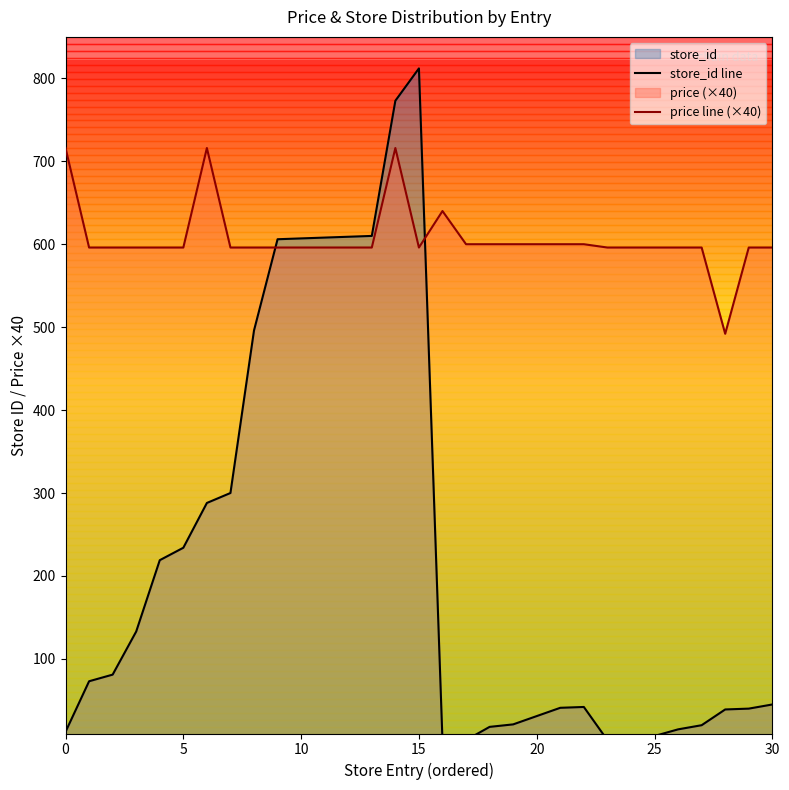

What is the approximate value of price line (×40) at 22?

600